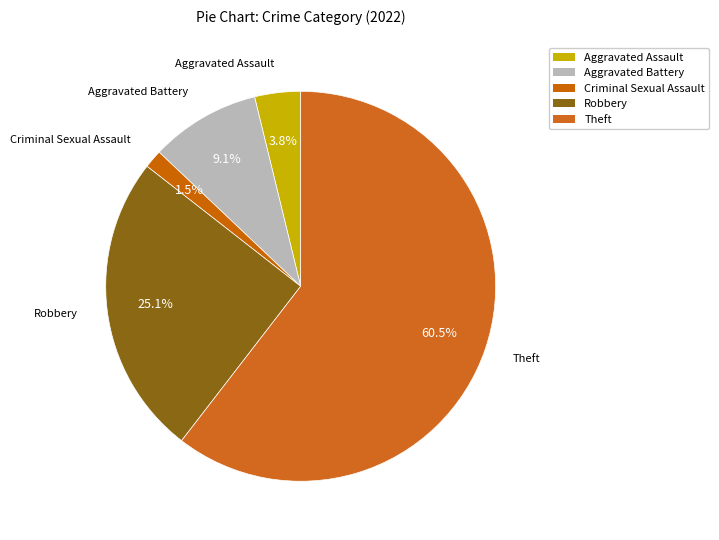

Approximately how many times larger is the value at Criminal Sexual Assault compared to Aggravated Battery?

0.2